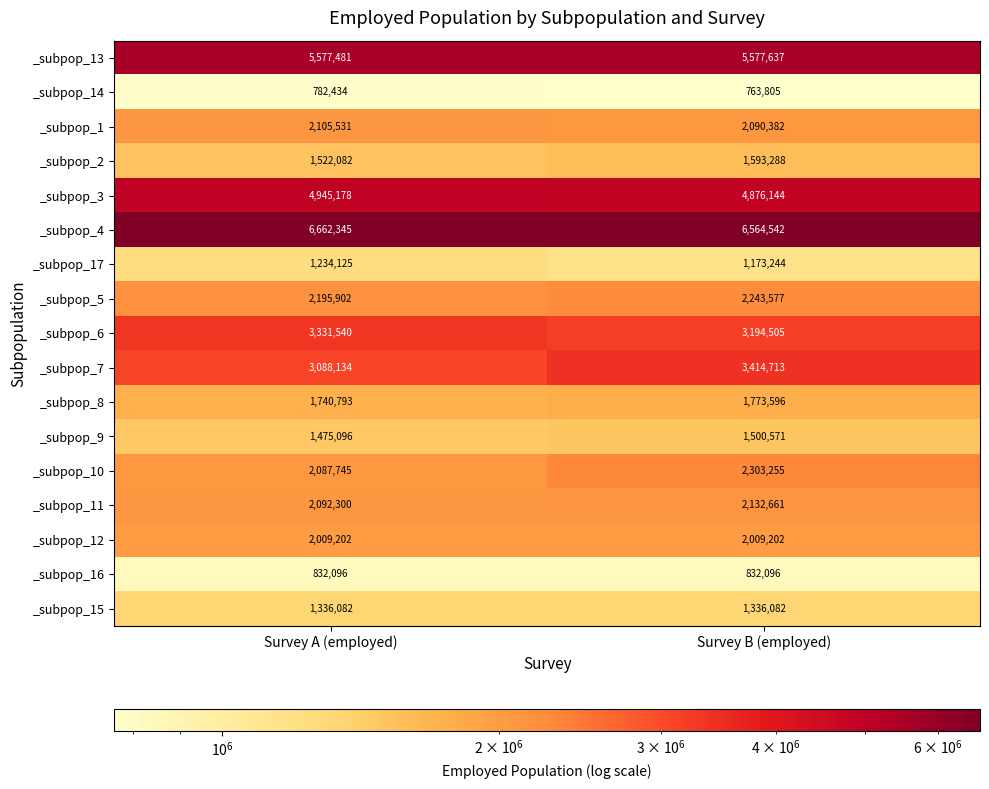

Rank the series at Survey B (employed) from highest to lowest value.

_subpop_4, _subpop_13, _subpop_3, _subpop_7, _subpop_6, _subpop_10, _subpop_5, _subpop_11, _subpop_1, _subpop_12, _subpop_8, _subpop_2, _subpop_9, _subpop_15, _subpop_17, _subpop_16, _subpop_14